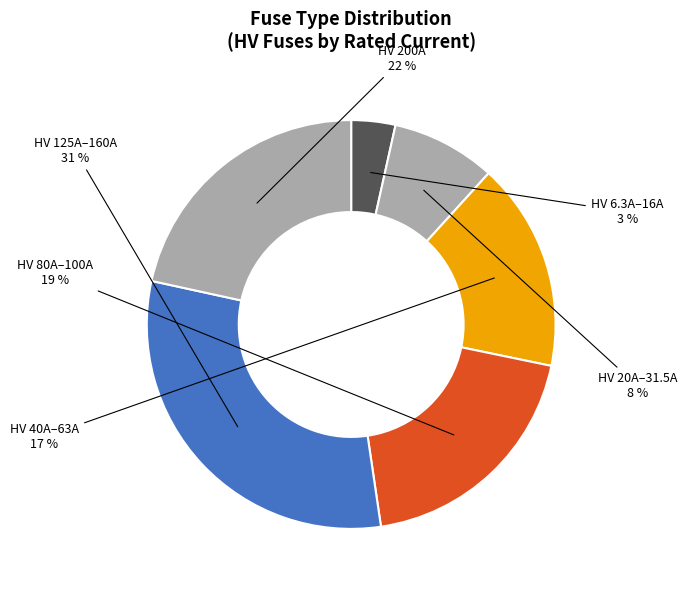

Rank the categories by value from lowest to highest.

HV 6.3A–16A, HV 20A–31.5A, HV 40A–63A, HV 80A–100A, HV 200A, HV 125A–160A